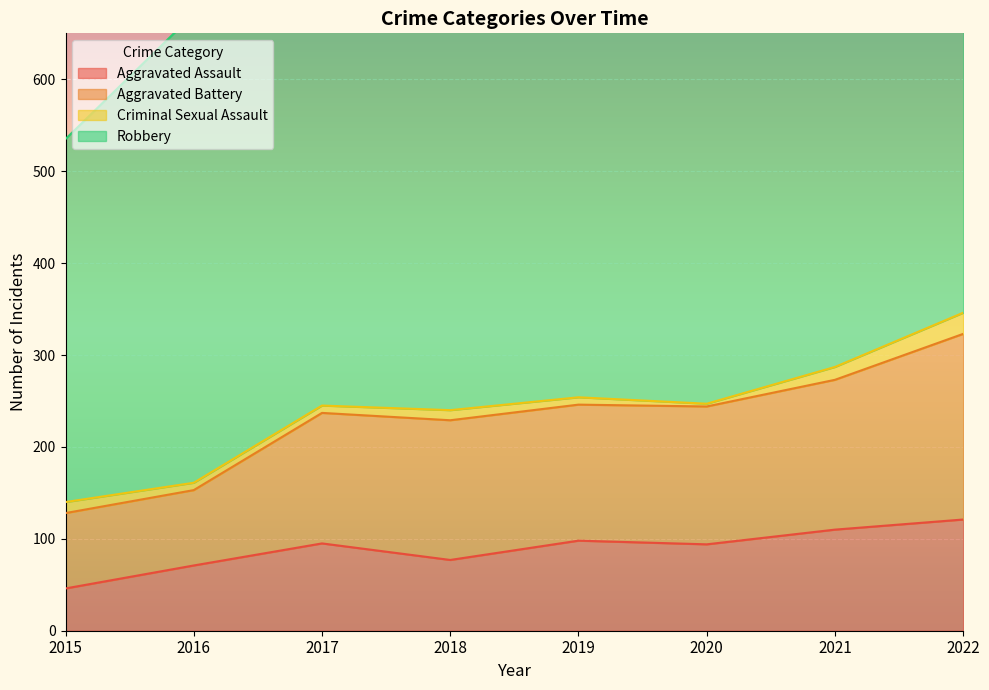

How many interior local peaks does the Aggravated Assault series have?

2